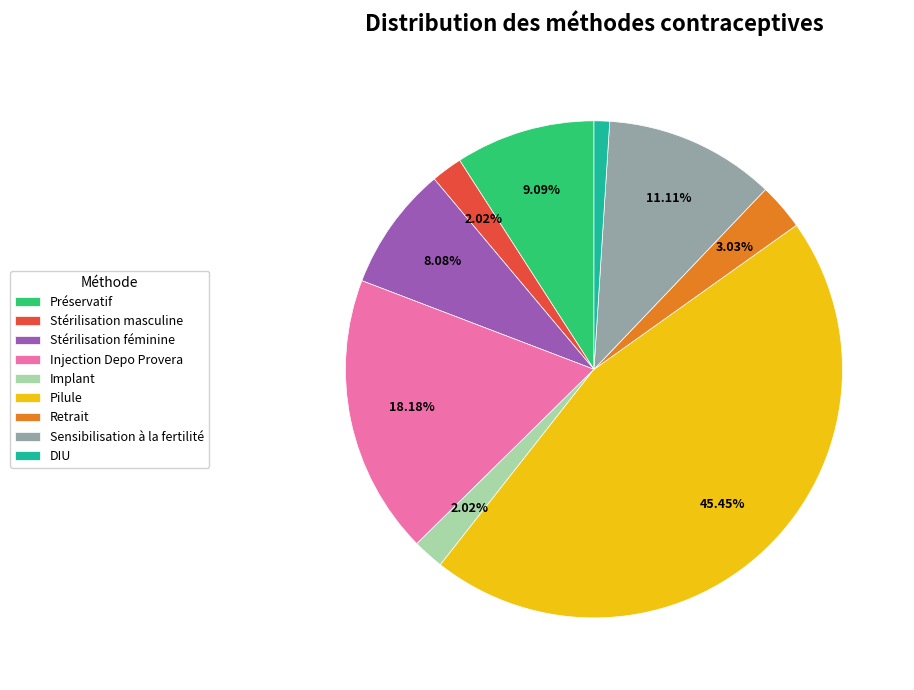

Between Injection Depo Provera and Stérilisation masculine, which is larger?

Injection Depo Provera